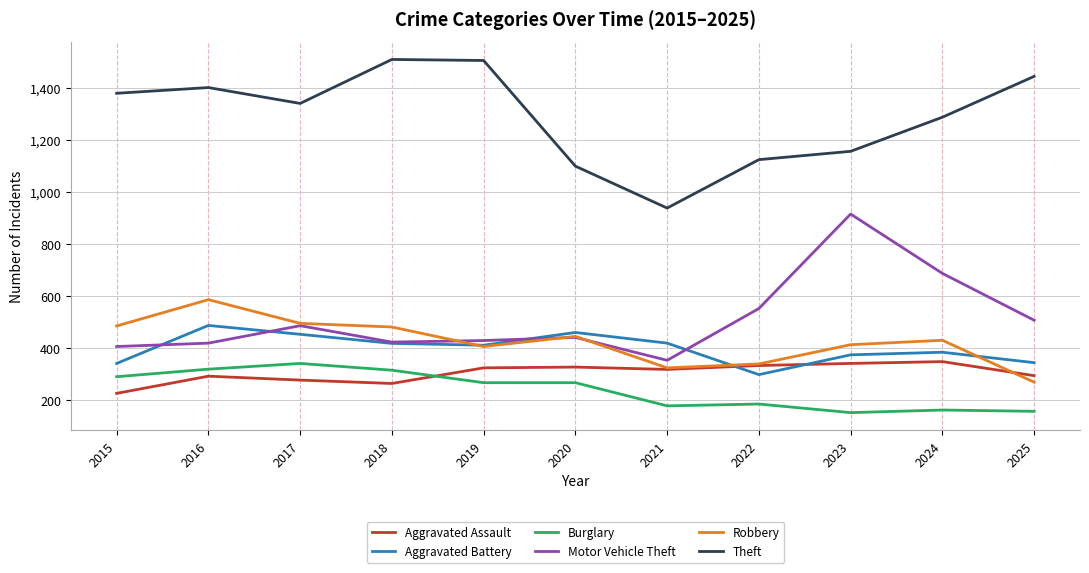

True or false: Motor Vehicle Theft and Robbery cross at least once.

True